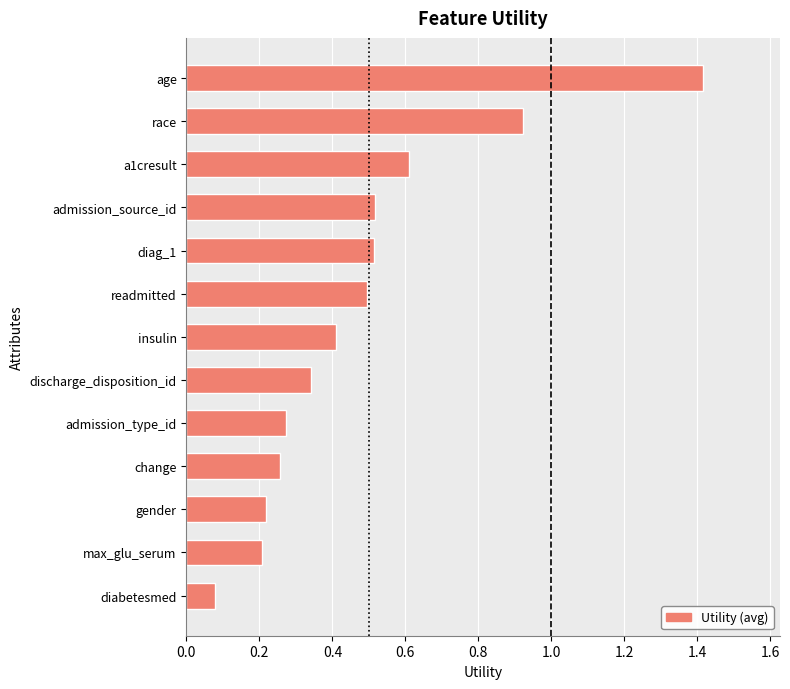

Is it true that the value at age is 2.0?

False